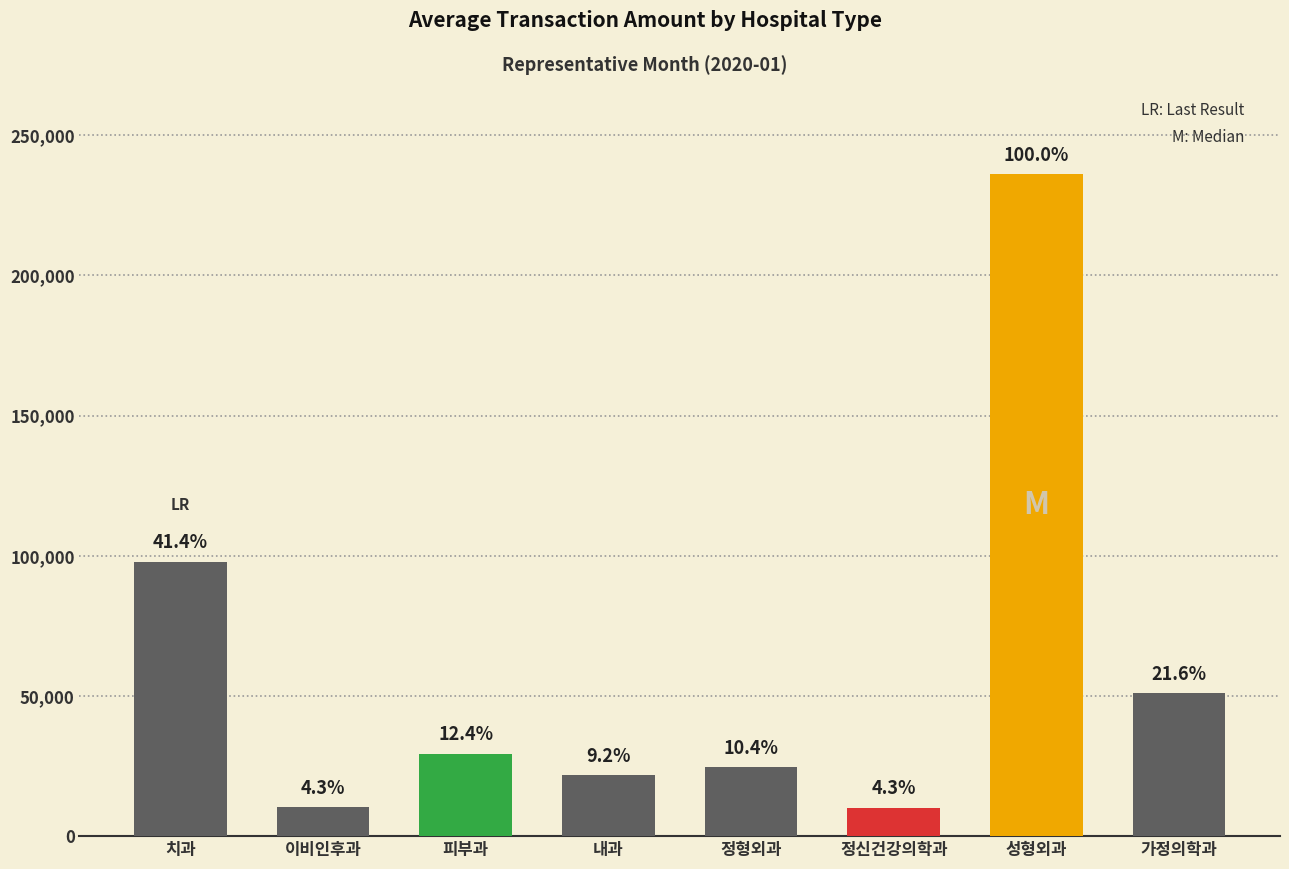

Does the chart contain any negative values?

No